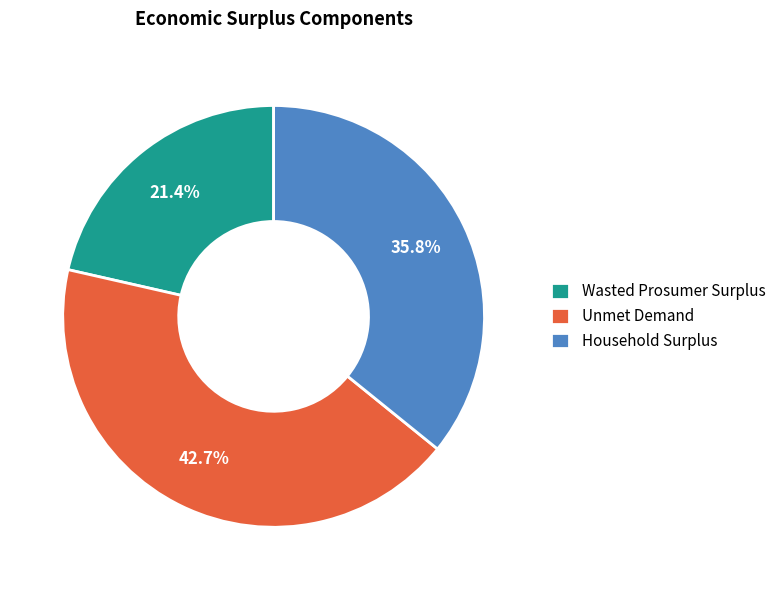

To the nearest percent, what is the difference between the largest and smallest slice percentages?

21%